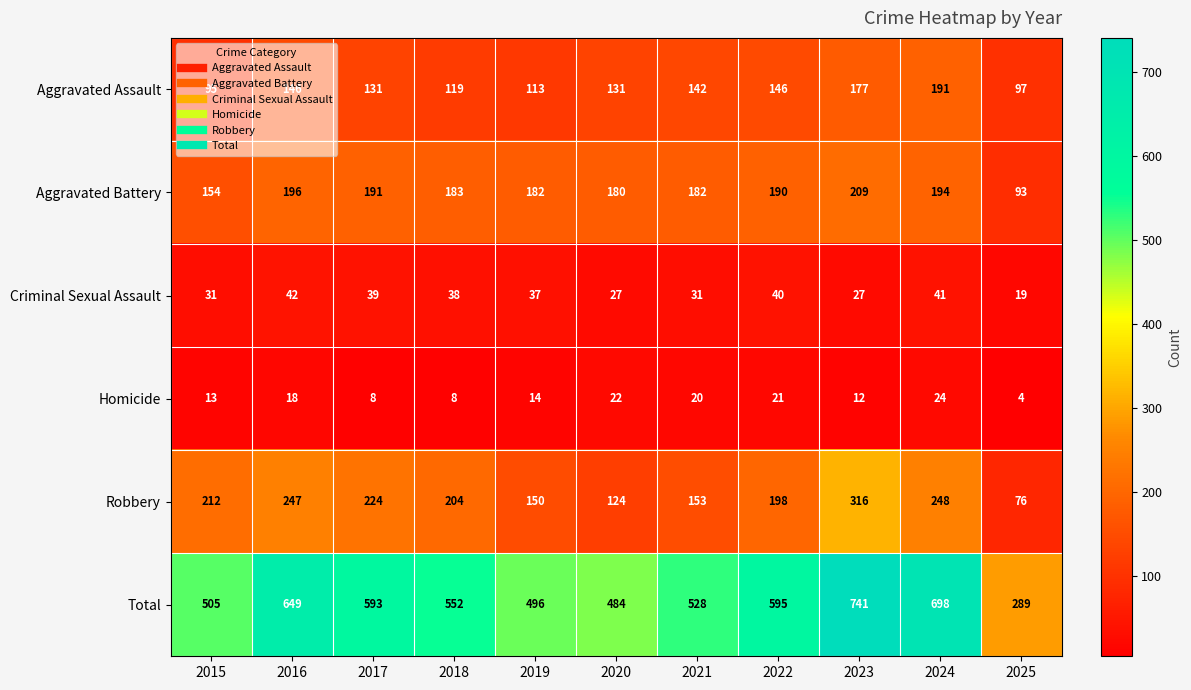

The value of Homicide at 2022 is 35. True or false?

False